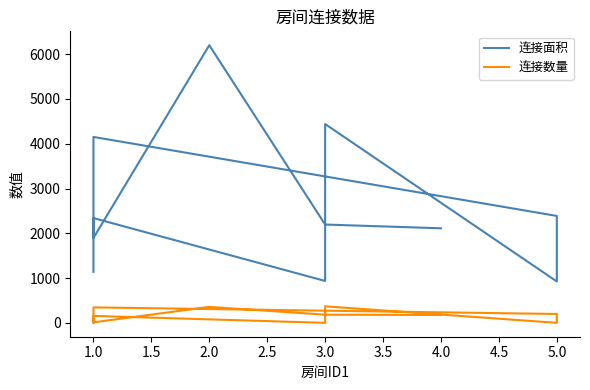

True or false: 连接面积 and 连接数量 intersect in this chart.

False